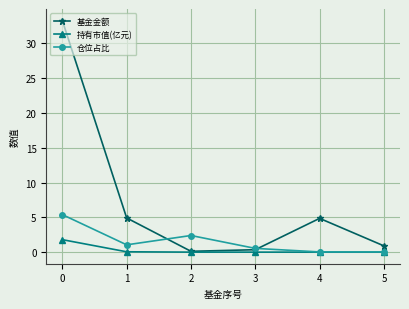

Between 4 and 5, which series saw the biggest shift?

基金金额